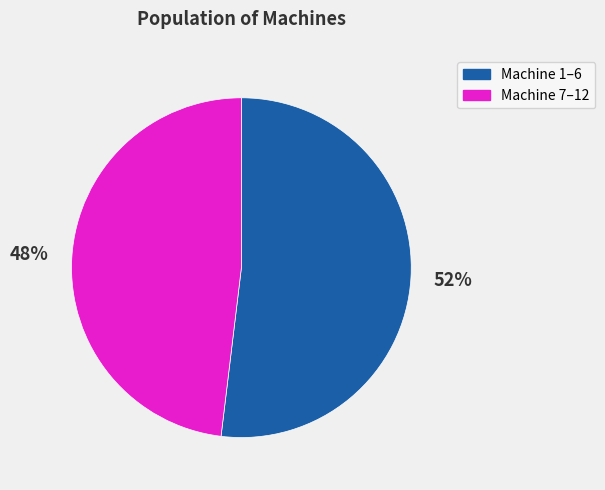

Is there a majority slice in this chart?

Yes